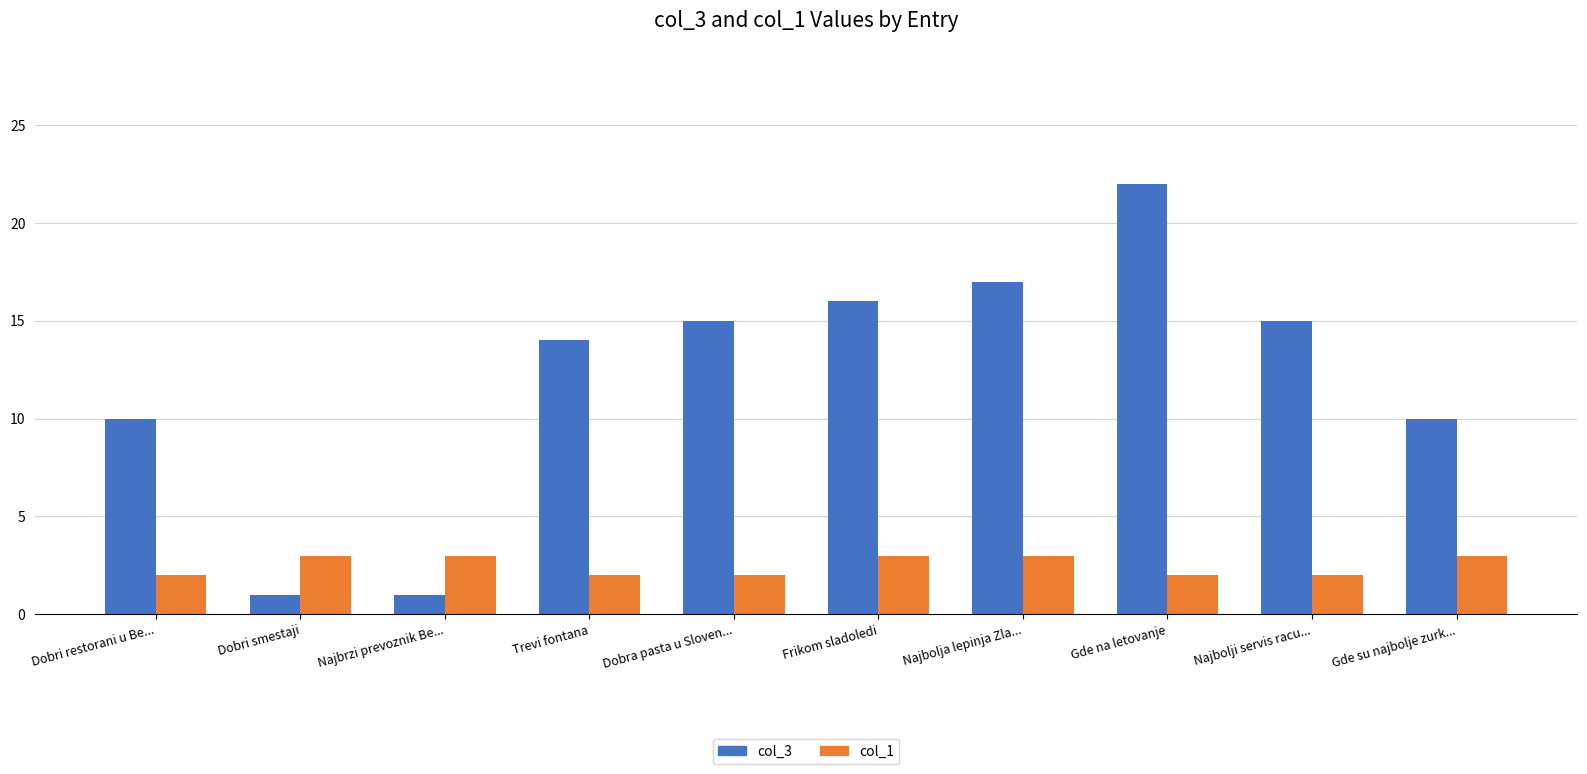

At Najbrzi prevoznik Be..., list the series in order from smallest to largest.

col_3, col_1